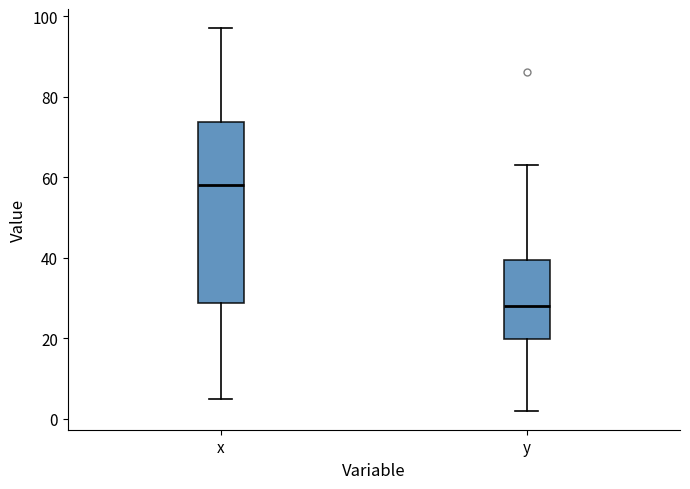

Reading left to right, transcribe this box plot: for each box, give where its median line is, the range the box spans, and where its two whiskers end, as read against the y-axis. The values are not printed on the chart, so give them approximately, as read against the axis.

x: median 58, box 28 to 74, whiskers 6 to 98
y: median 28, box 20 to 40, whiskers 2 to 64